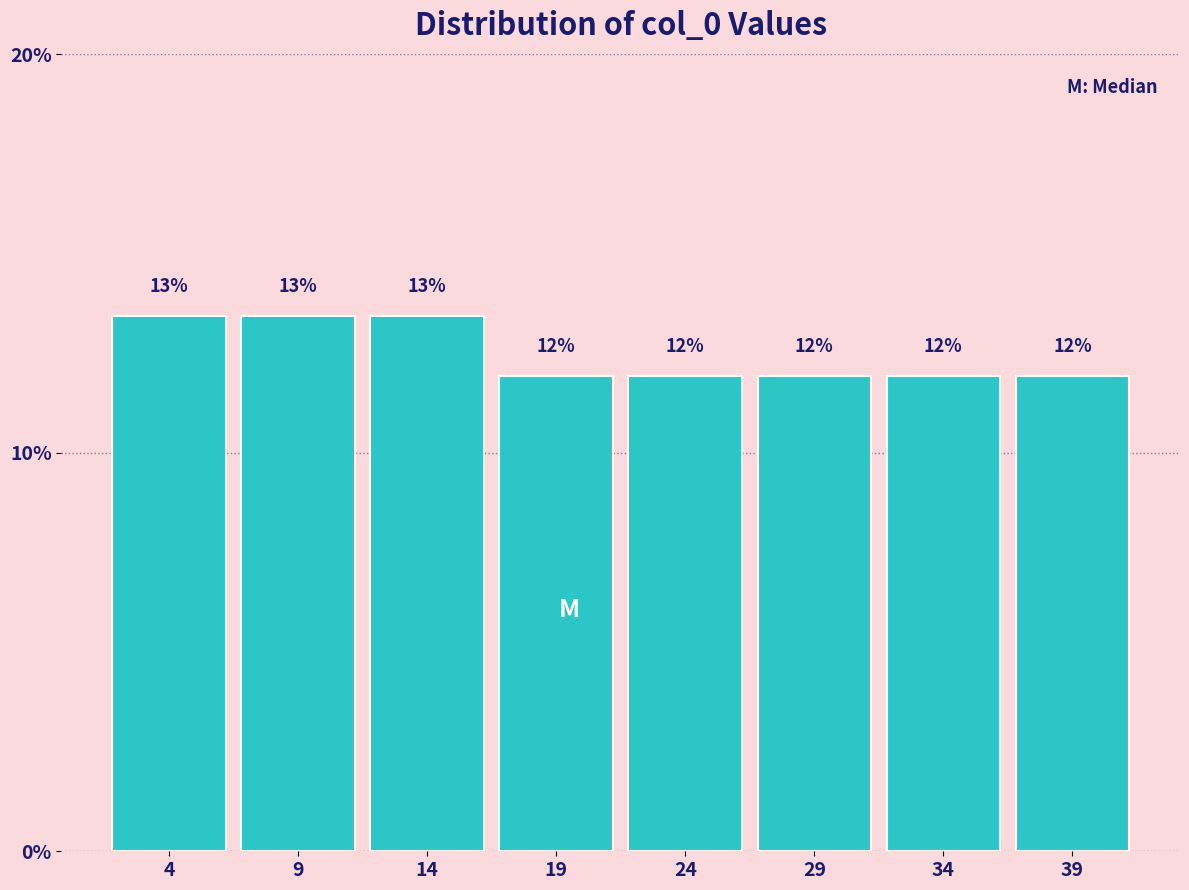

What is the approximate value at 39?

11.9